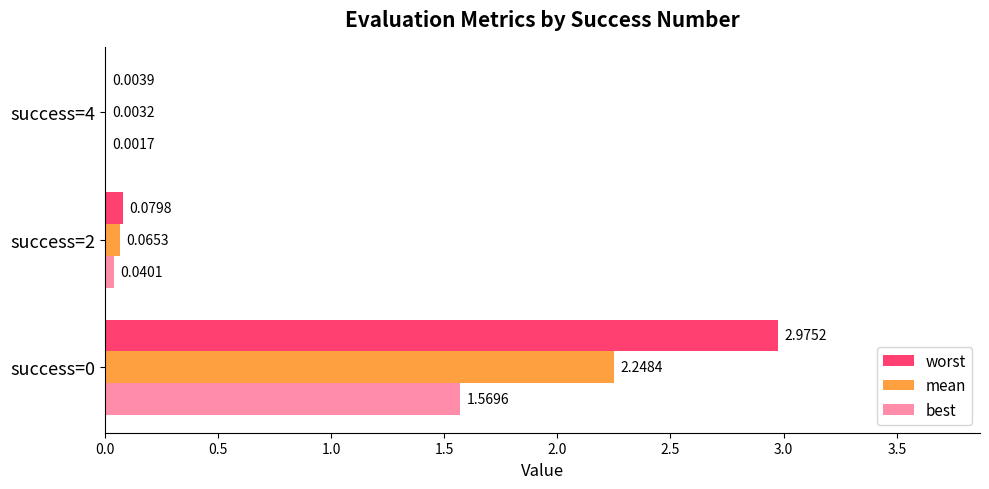

Reading right to left, extract all data points from this chart.

worst: 0.0	0.1	3.0
mean: 0.0	0.1	2.2
best: 0.0	0.0	1.6